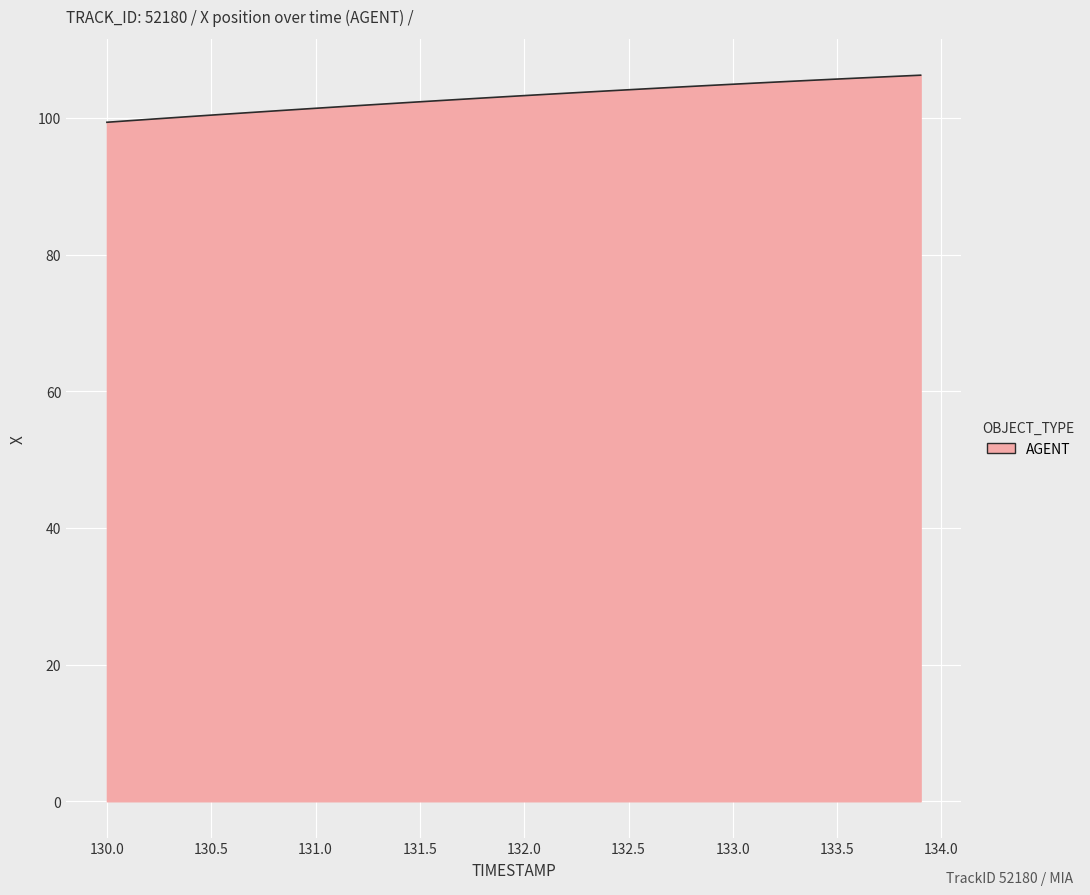

What is the difference between the maximum and minimum values?

6.9